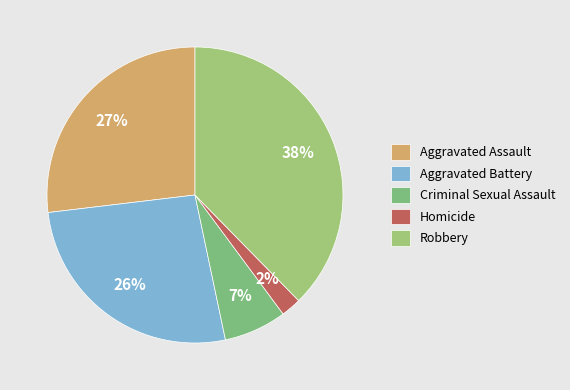

What percentage do Aggravated Battery and Homicide together represent?

28.6%